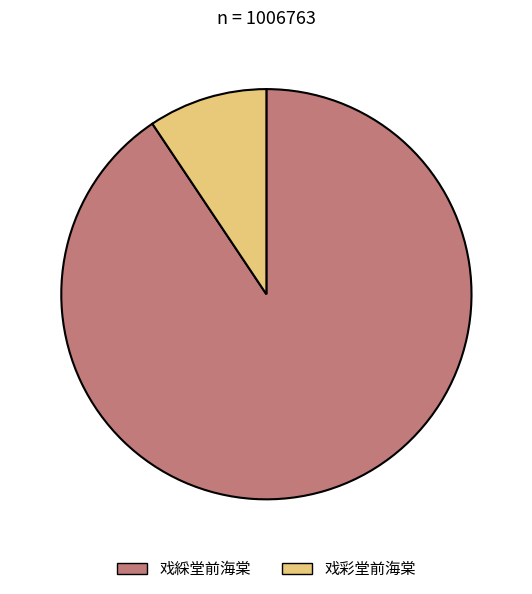

Which has a higher value, 戏彩堂前海棠 or 戏綵堂前海棠?

戏綵堂前海棠